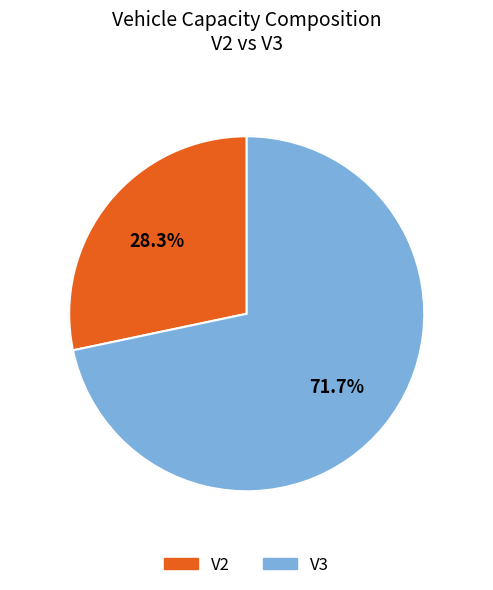

Is there any slice that represents more than half of the pie?

Yes